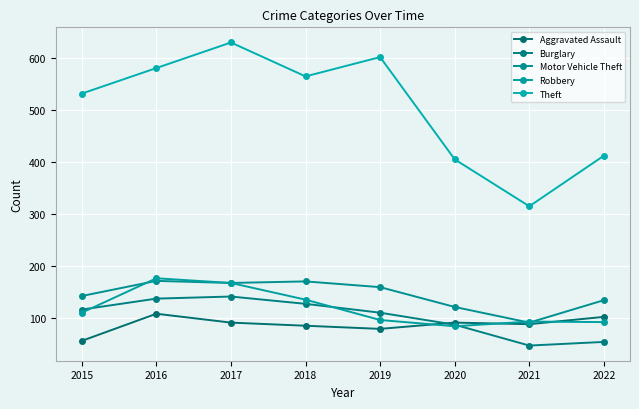

Does the chart display data point markers on the line(s)?

Yes